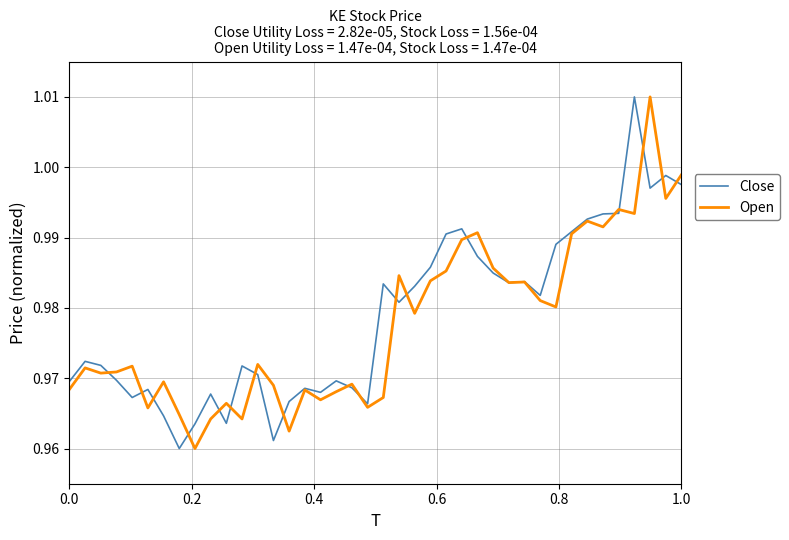

How many lines are shown in the chart?

2